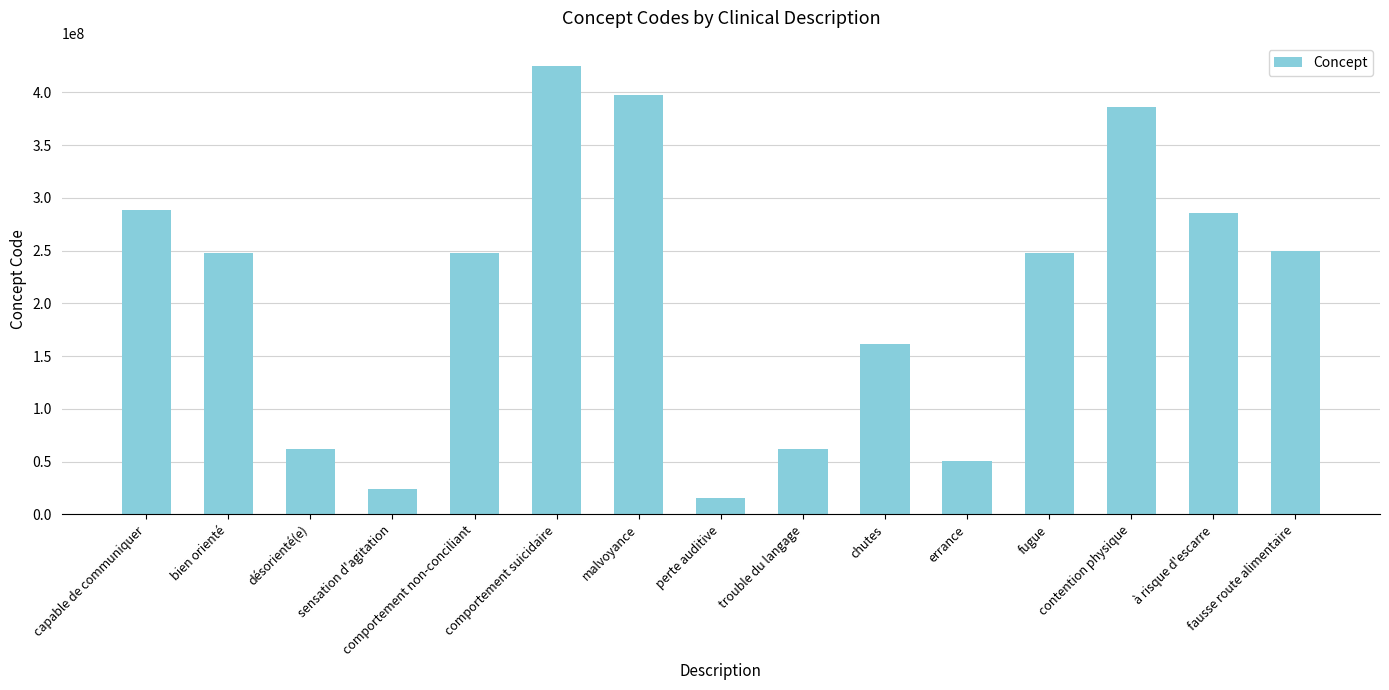

Count the number of categories in the chart.

15